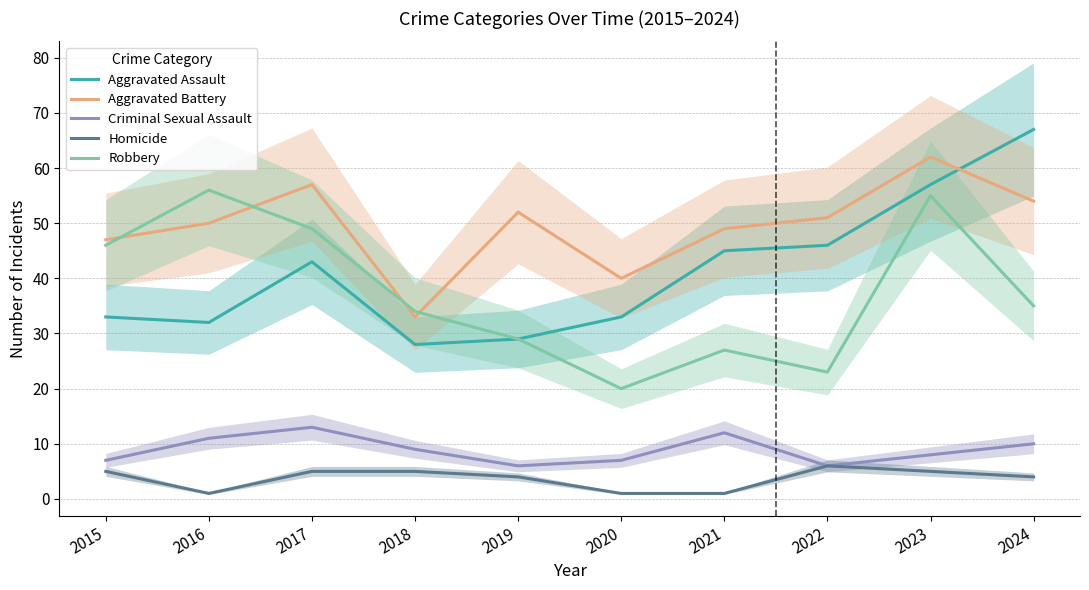

True or false: Homicide has a value of 1 at 2021.

True